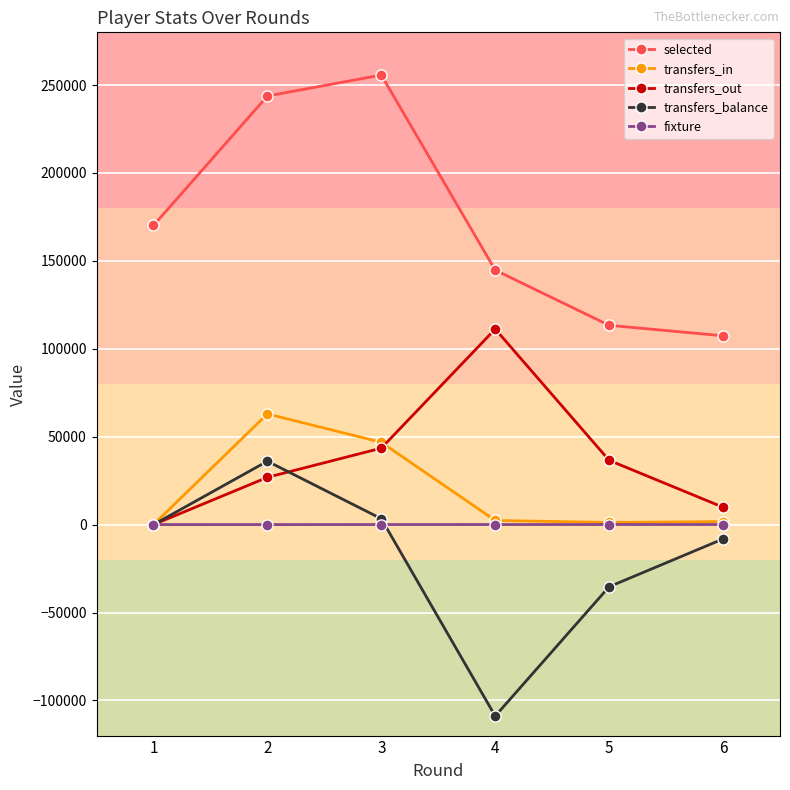

The value of transfers_in at 1 is 0. True or false?

True